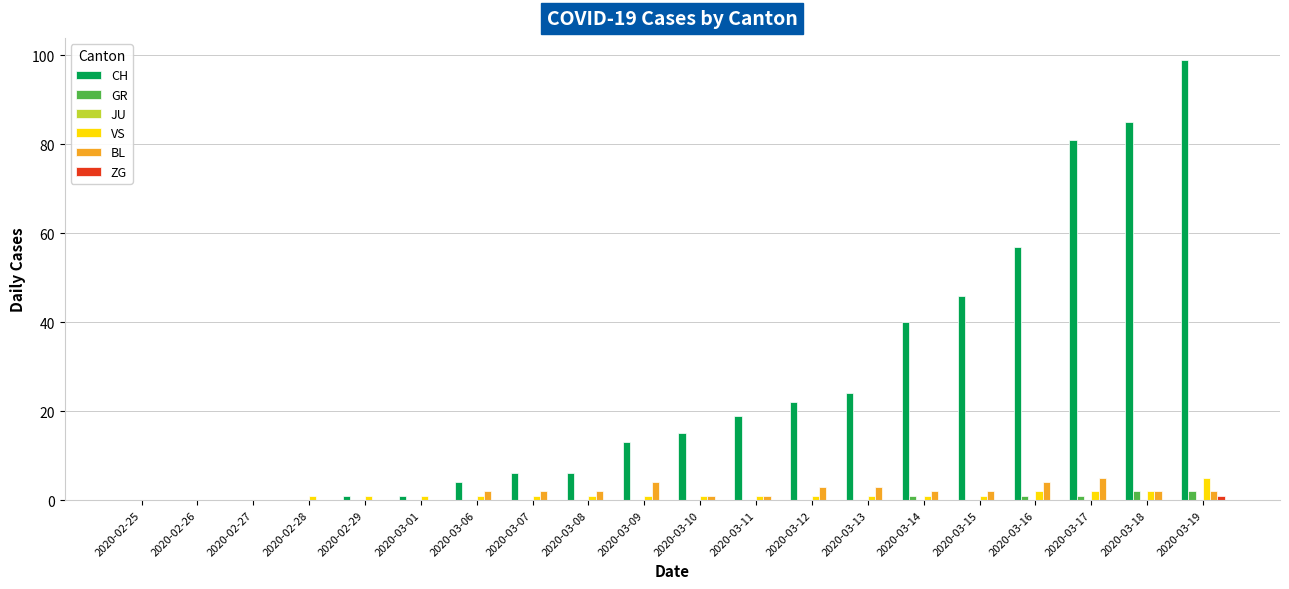

How many distinct data groups are displayed?

5